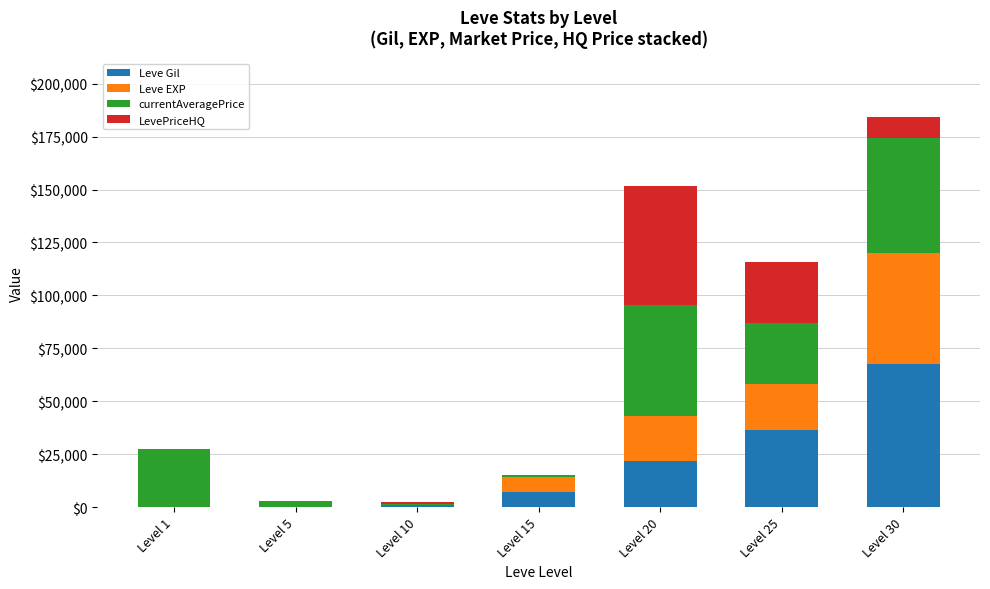

At which category is the sum across all series the highest?

Level 30